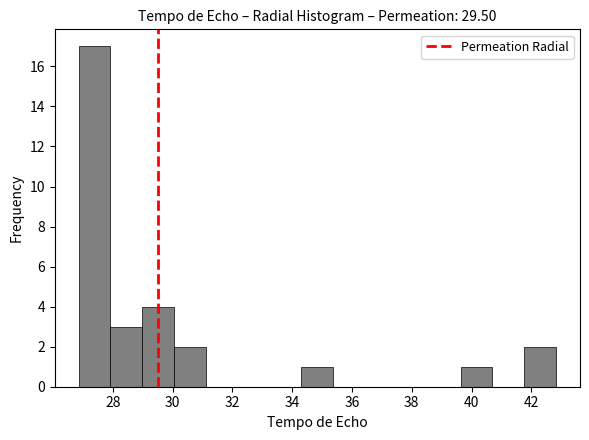

Reading left to right, transcribe this chart: for each bar, give the range it covers on the x-axis and its height. Neither the bar edges nor the heights are printed on the chart, so give them approximately, as read against the axes.

26.8 to 28.0: 17
28.0 to 29.0: 3
29.0 to 30.0: 4
30.0 to 31.2: 2
31.2 to 32.2: 0
32.2 to 33.2: 0
33.2 to 34.4: 0
34.4 to 35.4: 1
35.4 to 36.4: 0
36.4 to 37.6: 0
37.6 to 38.6: 0
38.6 to 39.6: 0
39.6 to 40.6: 1
40.6 to 41.8: 0
41.8 to 42.8: 2